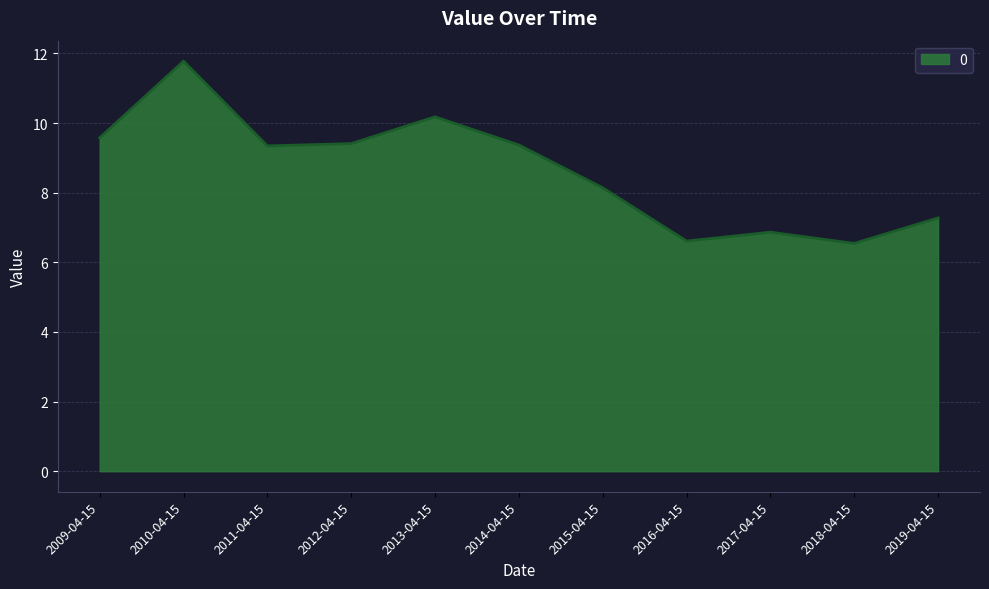

What is the sum of the values at 2017-04-15 and 2010-04-15?

18.6